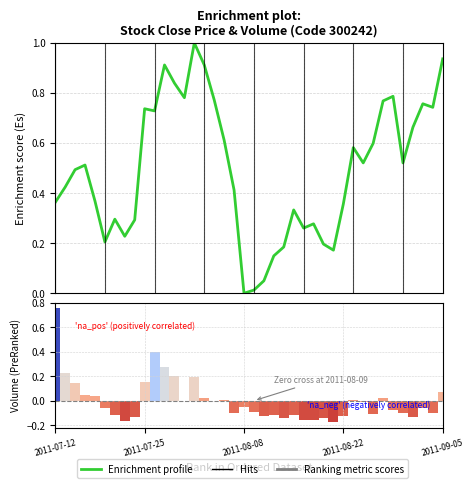

What is the difference between the second highest and second lowest values in the close series?

0.9